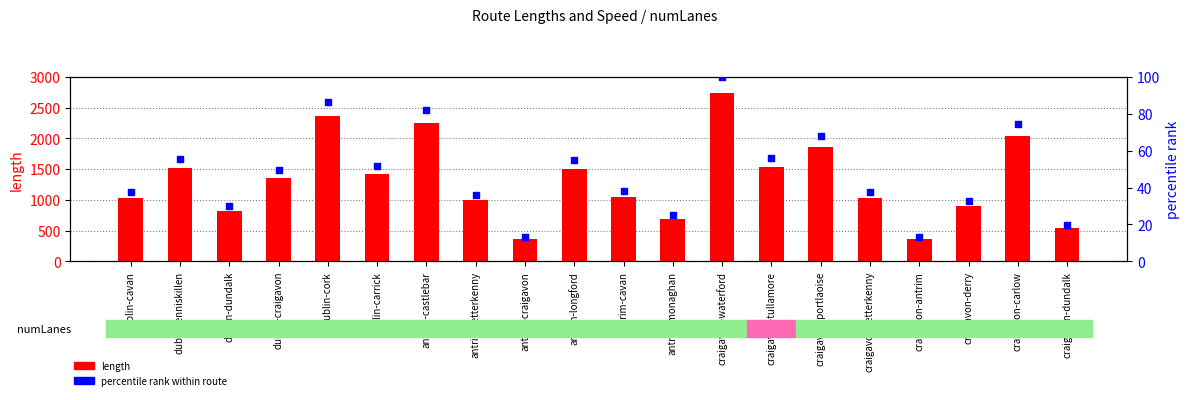

At how many categories does at least one series exceed 1666?

5